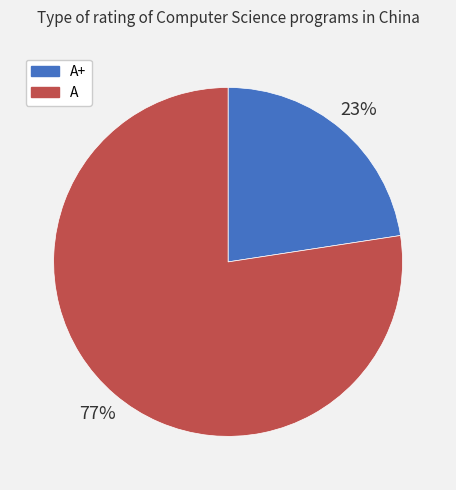

Rank the categories by value from lowest to highest.

A+, A